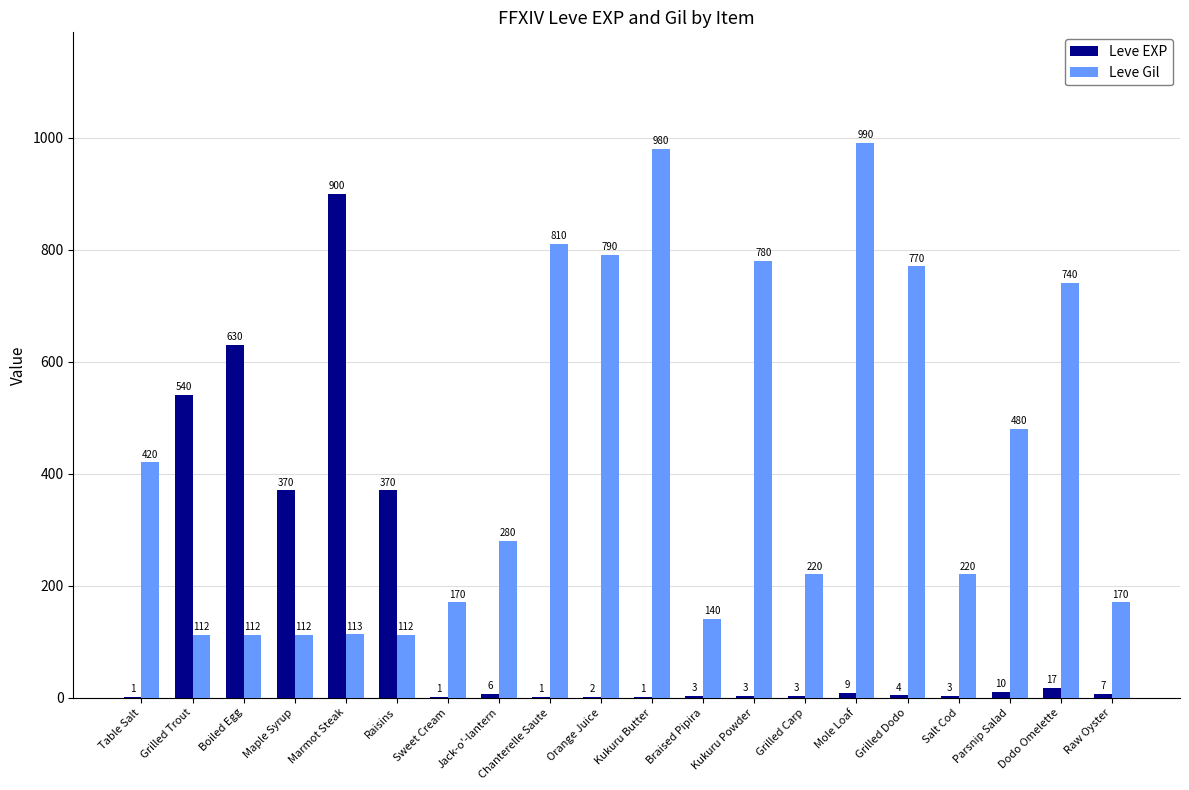

True or false: Leve Gil has a value of 398 at Grilled Dodo.

False